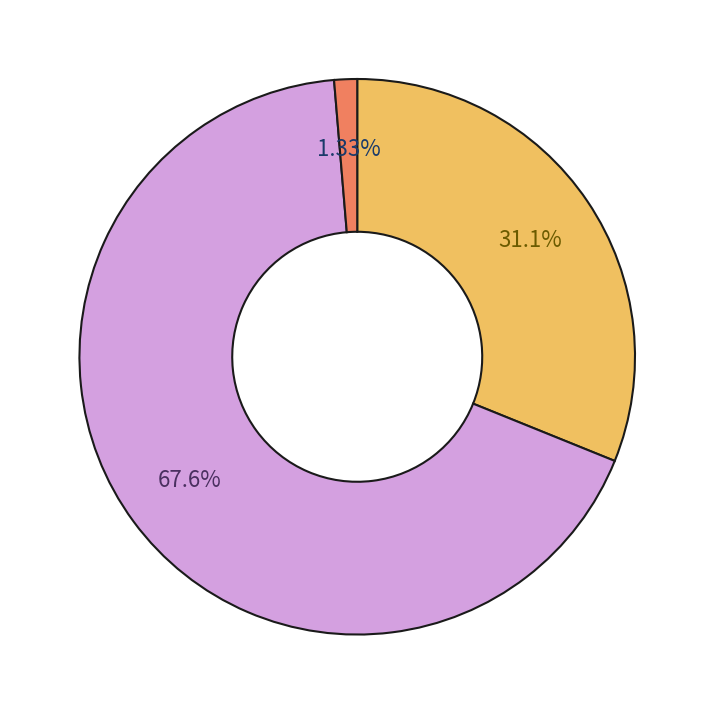

Does any single category account for the majority?

Yes